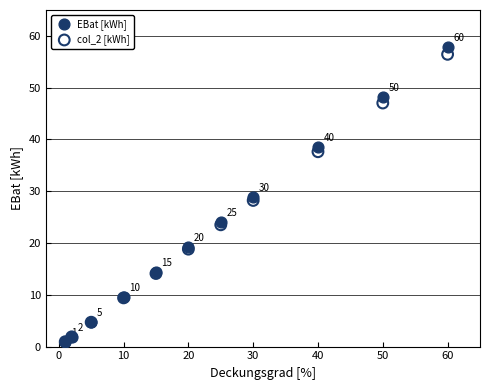

Across all series, what Y value is closest to 29?

29.0